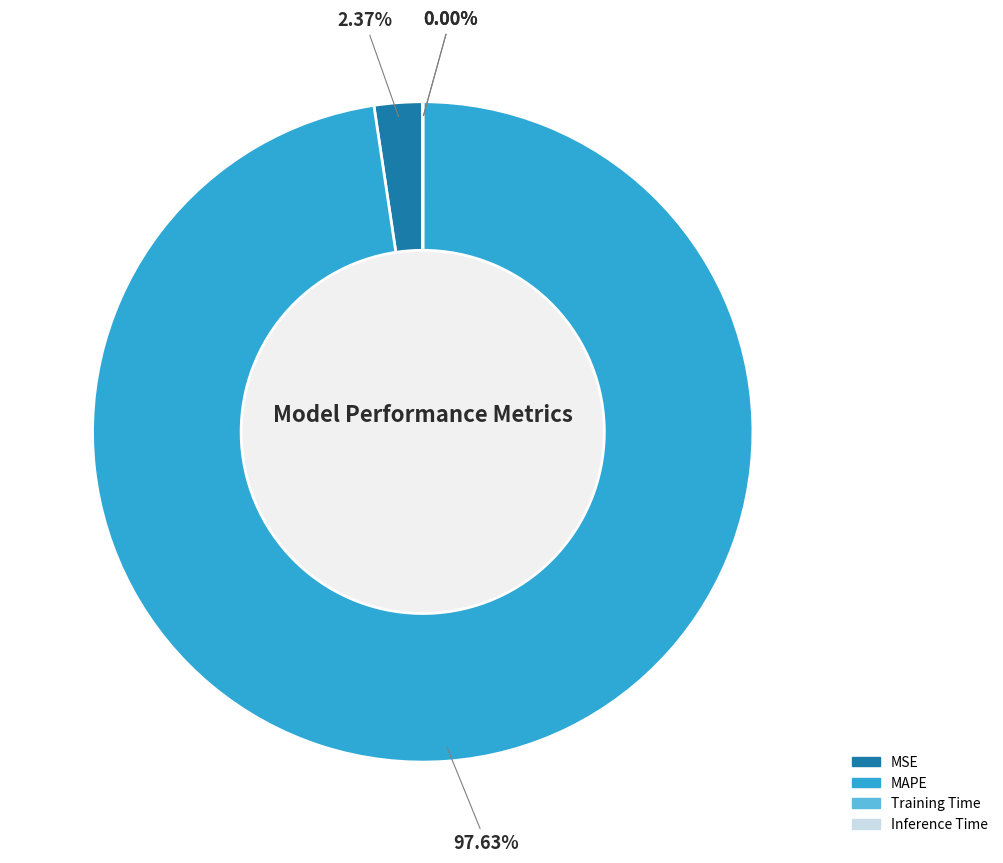

How much of the chart is everything except Inference Time?

100.0%